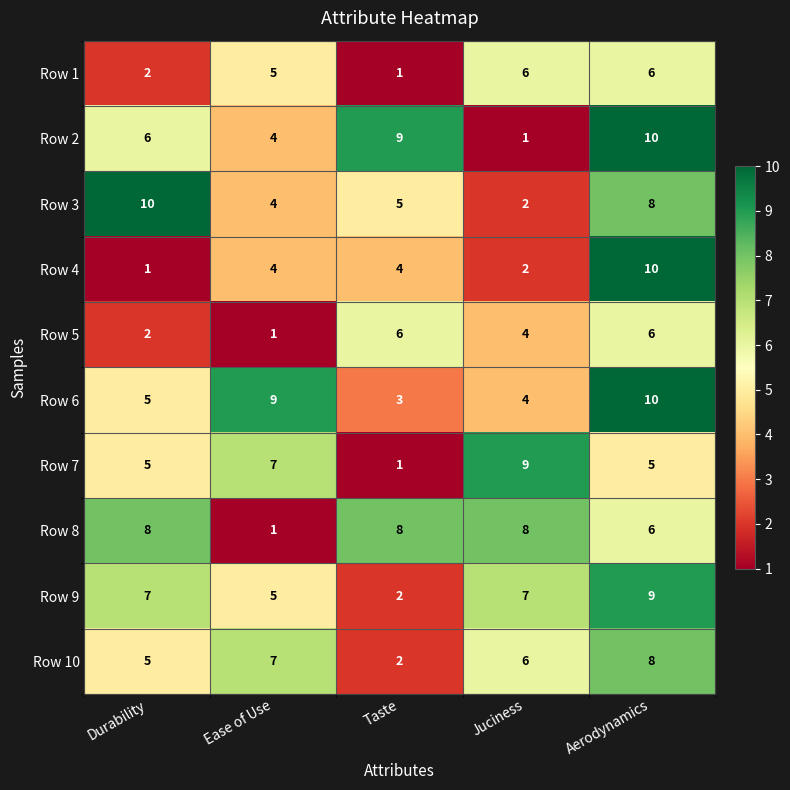

What is the sum of the Row 6 values at Aerodynamics and Taste?

13